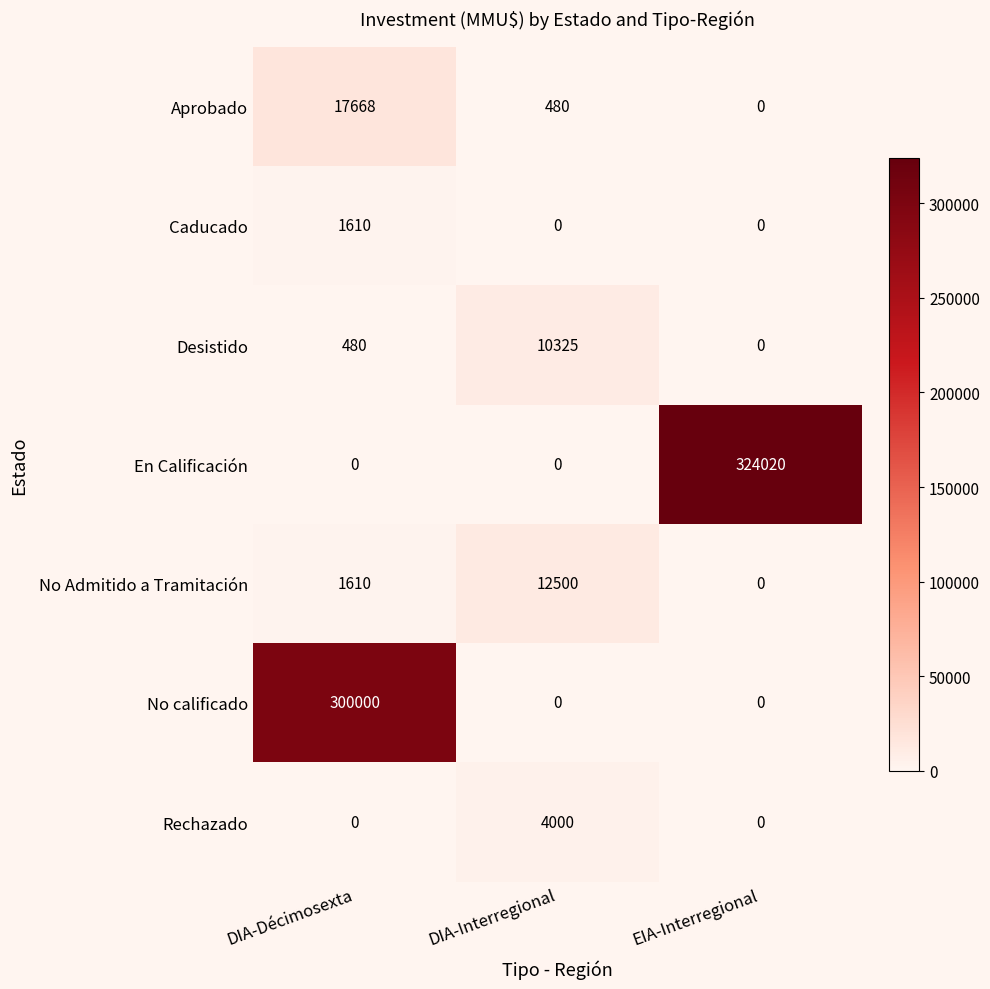

What is the greatest value displayed?

324020